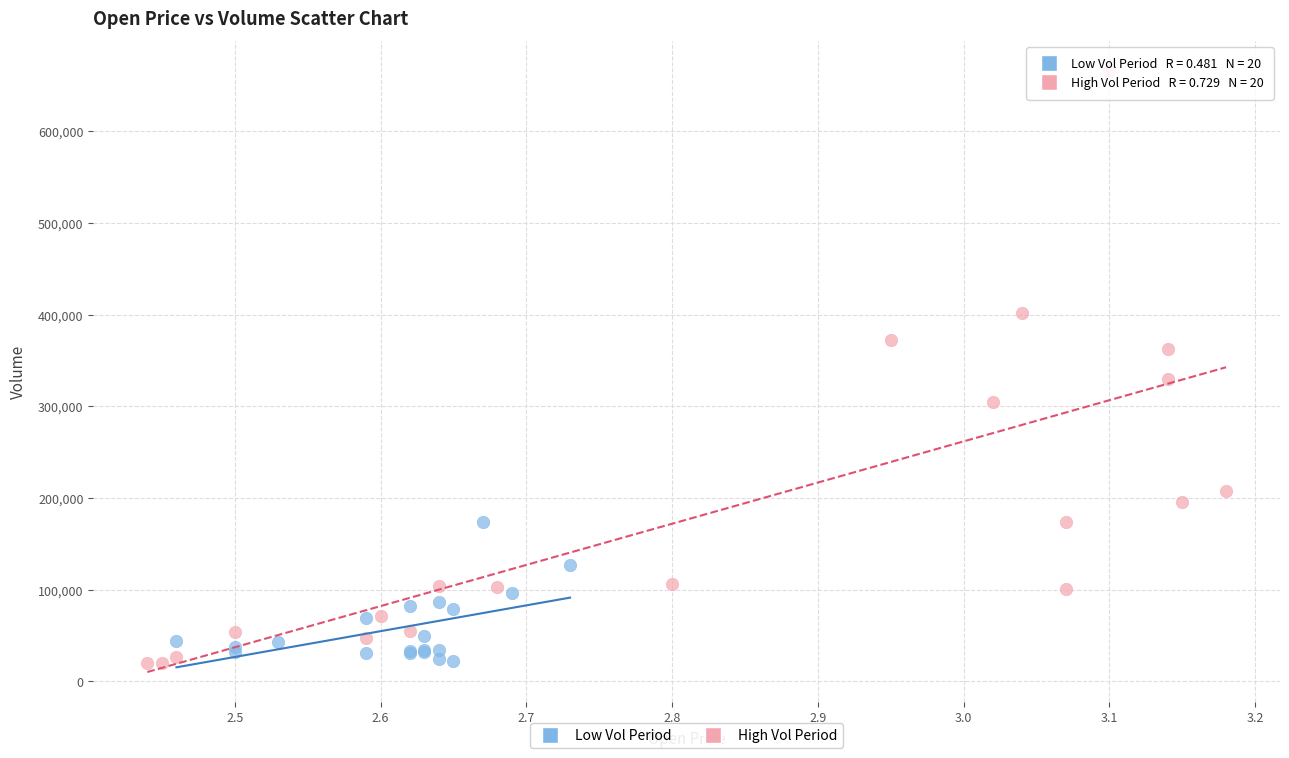

What are all the series names shown in the legend?

Low Vol Period, High Vol Period